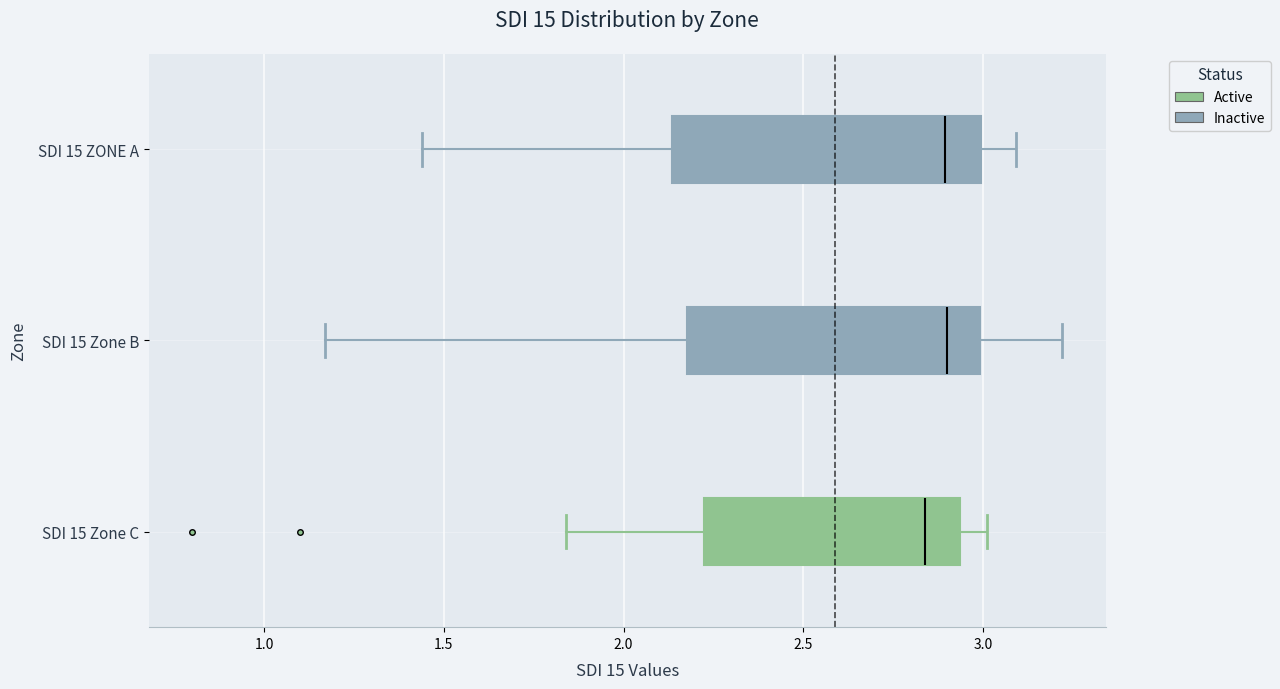

Reading bottom to top, read every box against the x-axis: the position of its median line, the range the box covers, and the ends of its whiskers. The values are not printed on the chart, so give them approximately, as read against the axis.

SDI 15 Zone C: median 2.85, box 2.20 to 2.95, whiskers 1.85 to 3.00
SDI 15 Zone B: median 2.90, box 2.20 to 3.00, whiskers 1.15 to 3.20
SDI 15 ZONE A: median 2.90, box 2.15 to 3.00, whiskers 1.45 to 3.10